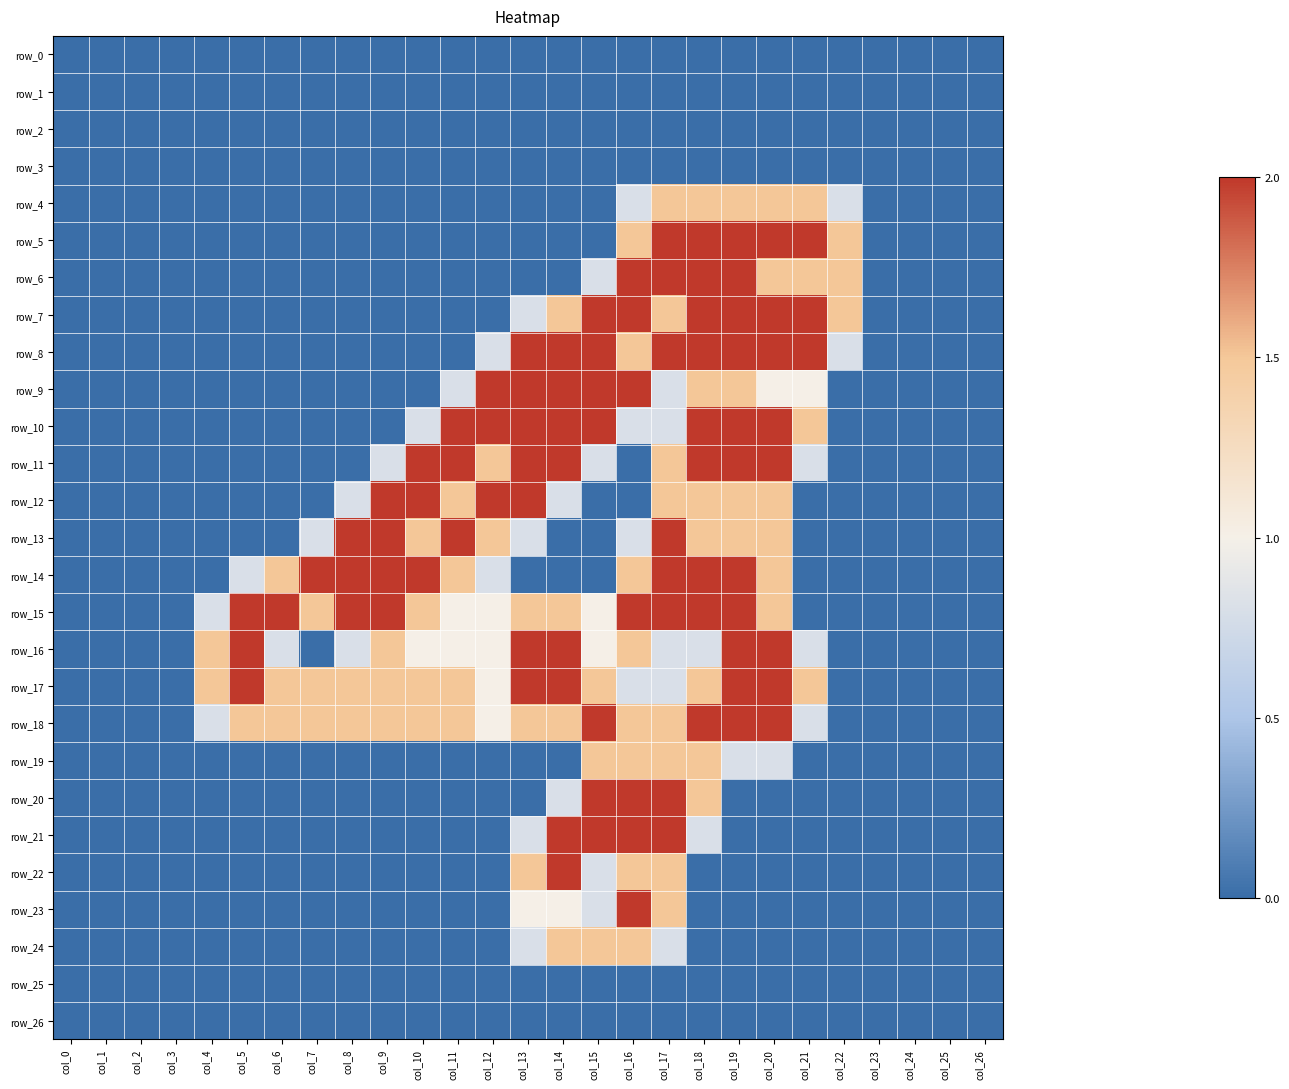

What is the sum of the row_10 values at col_10 and col_5?

0.8